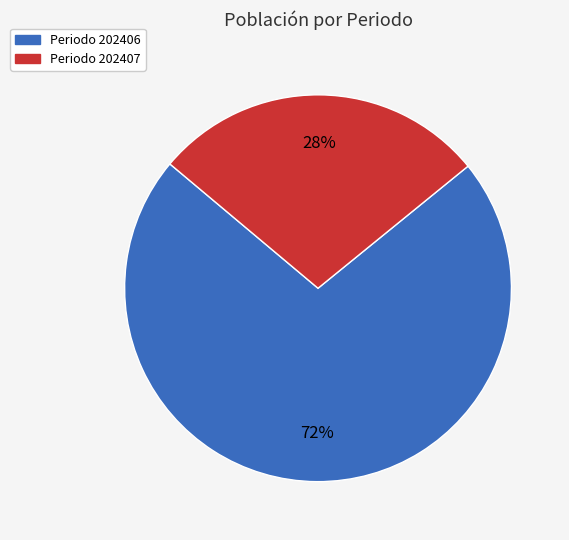

Does any single category account for the majority?

Yes